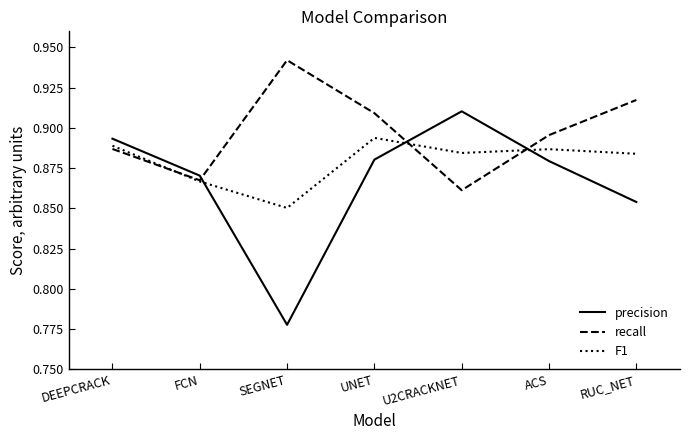

Which category has the lowest value in the F1 series?

SEGNET